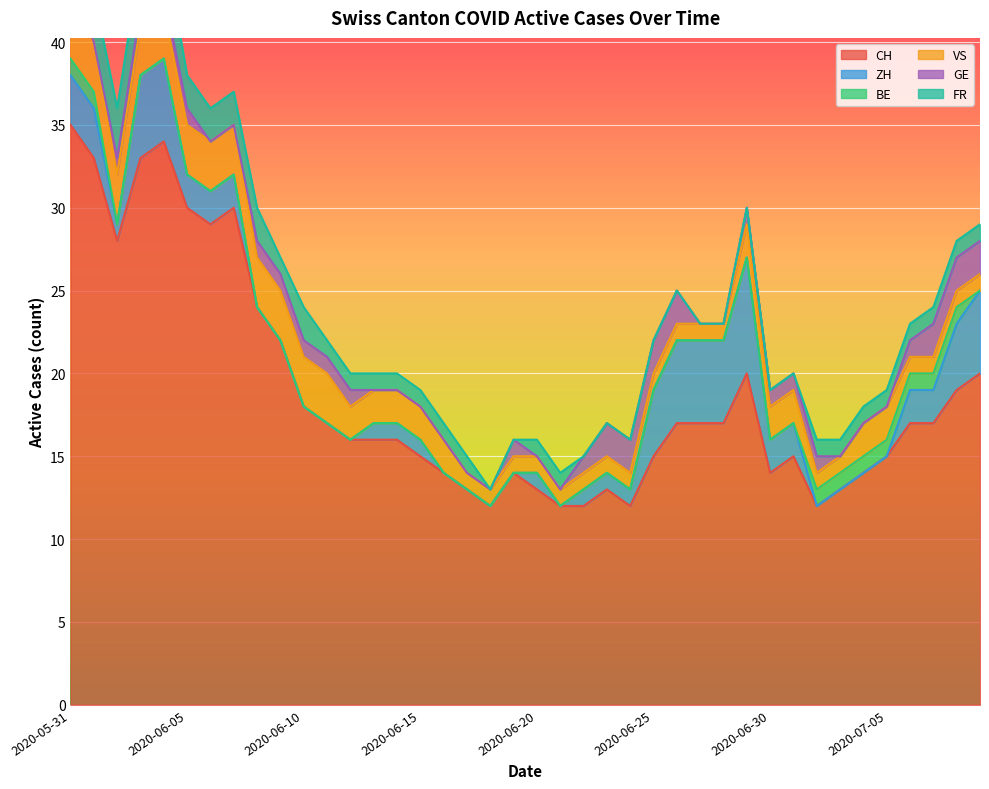

Which category has the highest value in the CH series?

2020-05-31